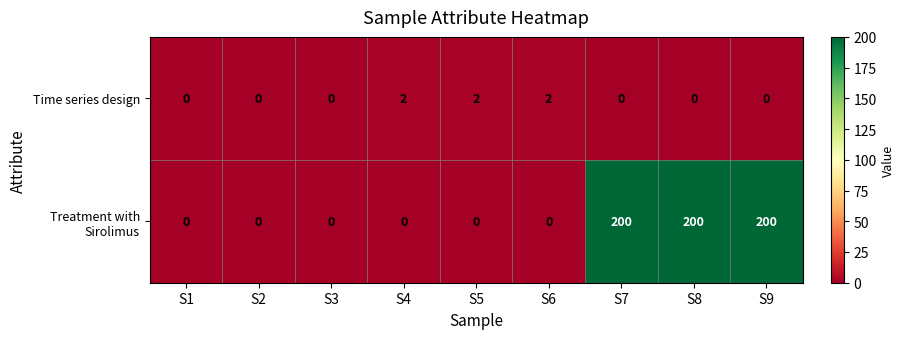

The Time series design series shows 1 at S1. True or false?

False